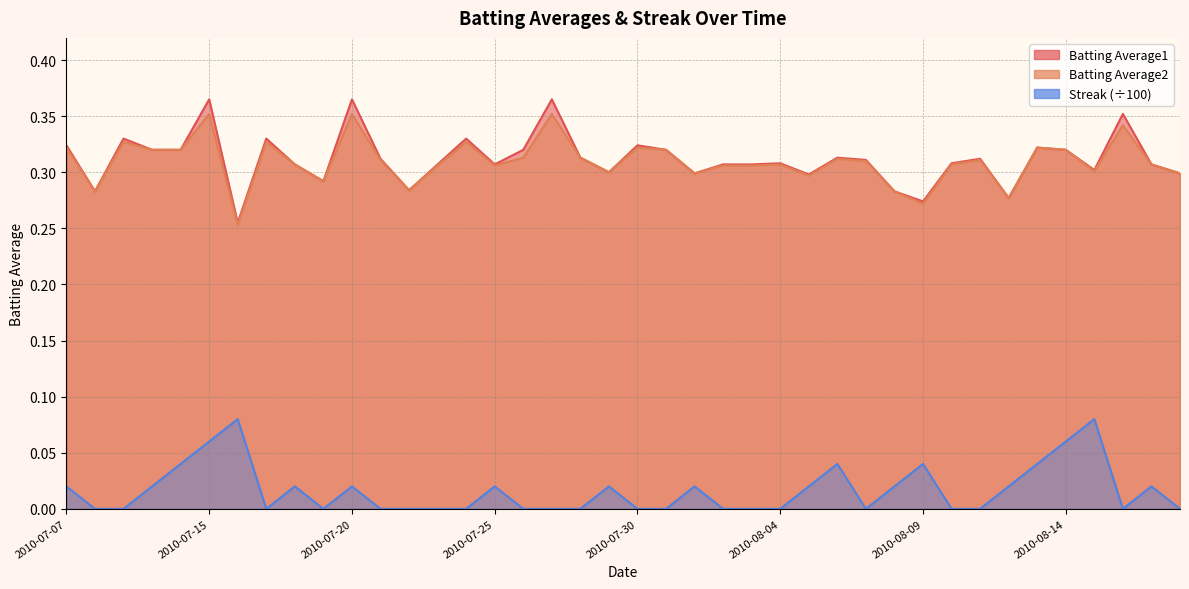

Rank the series by their maximum value, from lowest to highest.

Streak, Batting Average2, Batting Average1